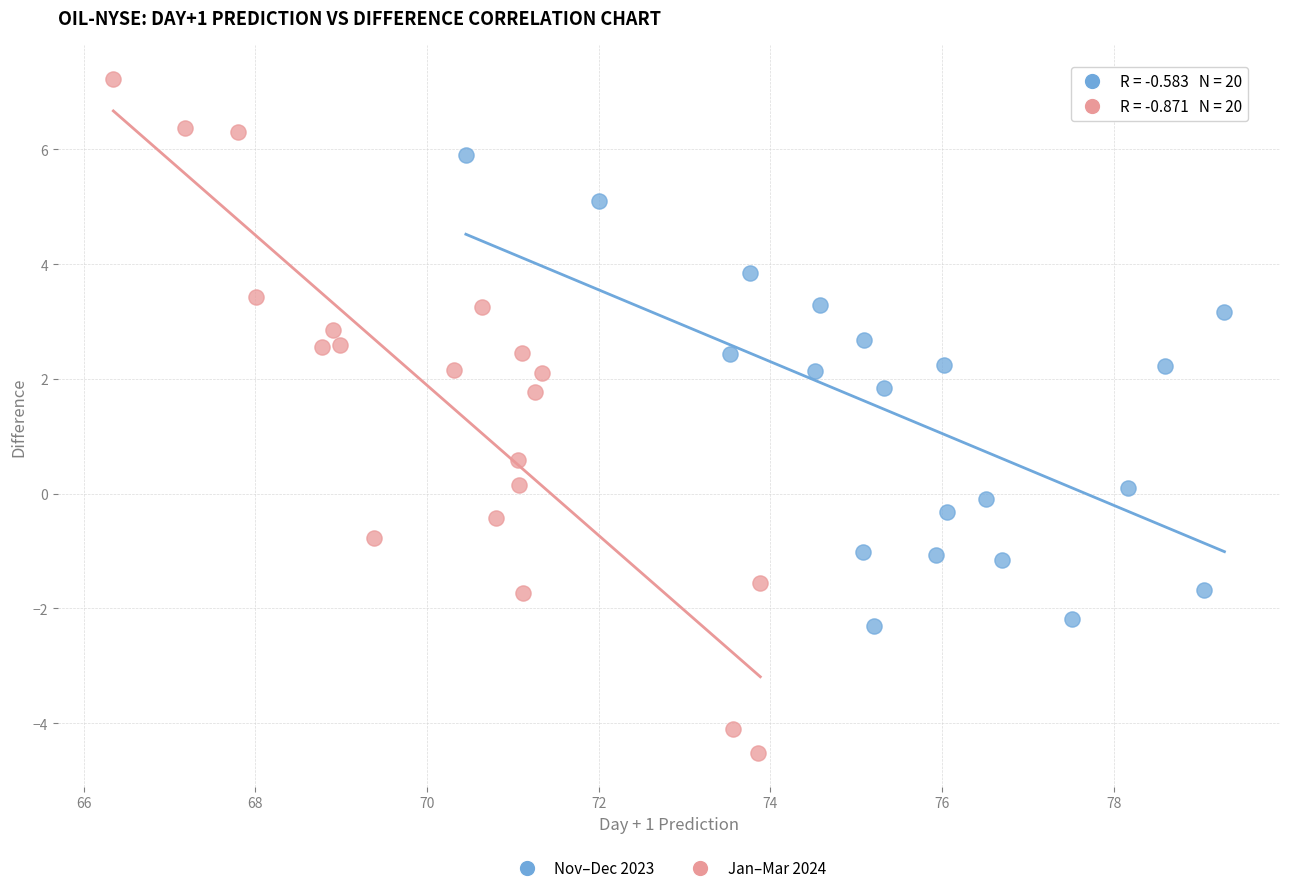

Which series reaches the maximum Y coordinate?

Jan–Mar 2024